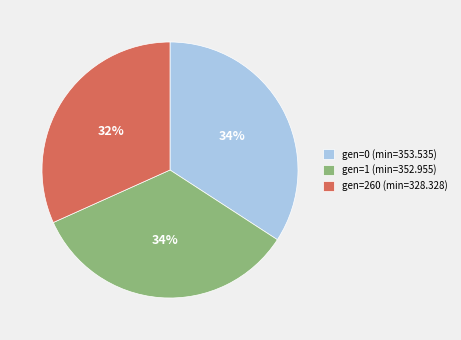

Which slice is the smallest?

gen=260 (min=328.328)